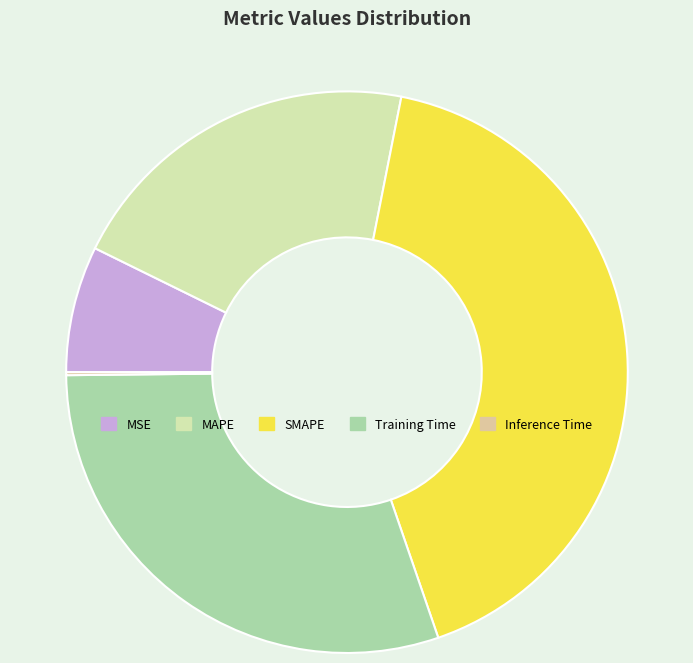

Rank the categories by value from lowest to highest.

Inference Time, MSE, MAPE, Training Time, SMAPE